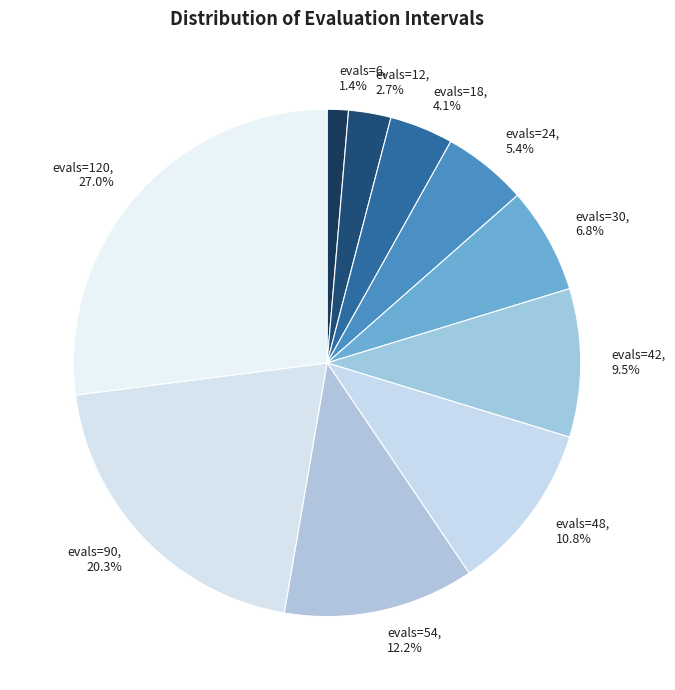

How many segments does this pie chart have?

10